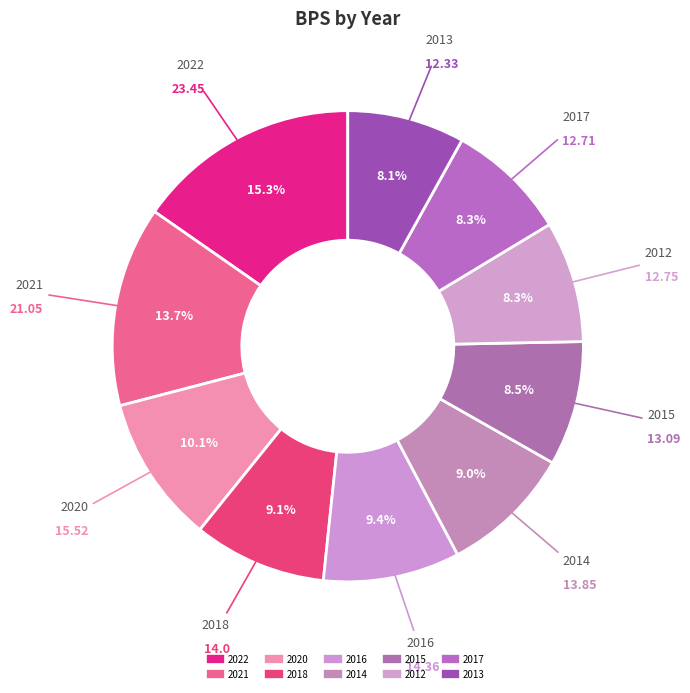

Does any single category account for the majority?

No